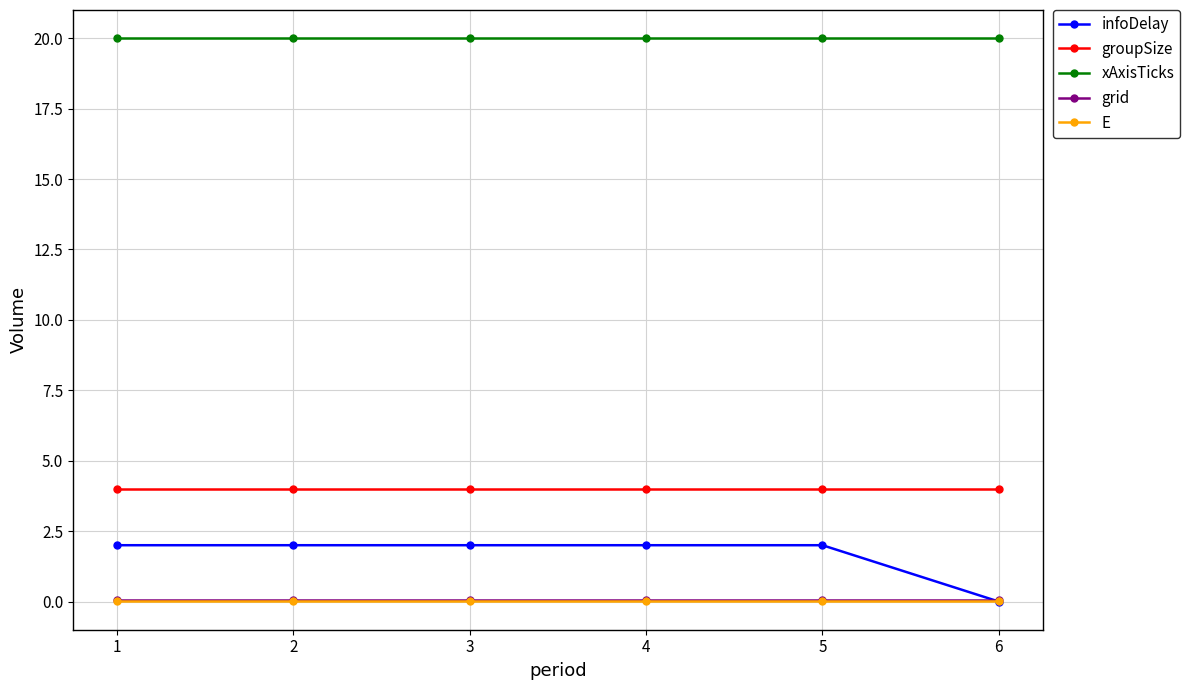

At which label does infoDelay reach its minimum?

6